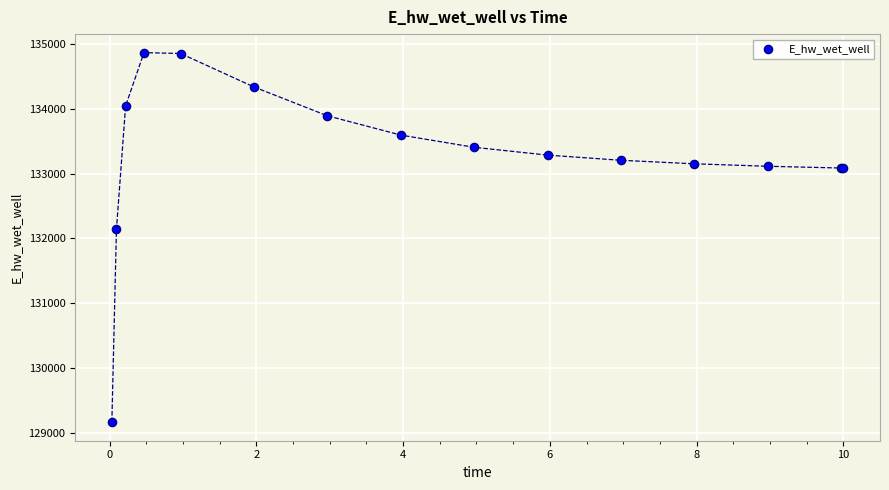

What Y value in the scatter plot is closest to 132016?

132141.4